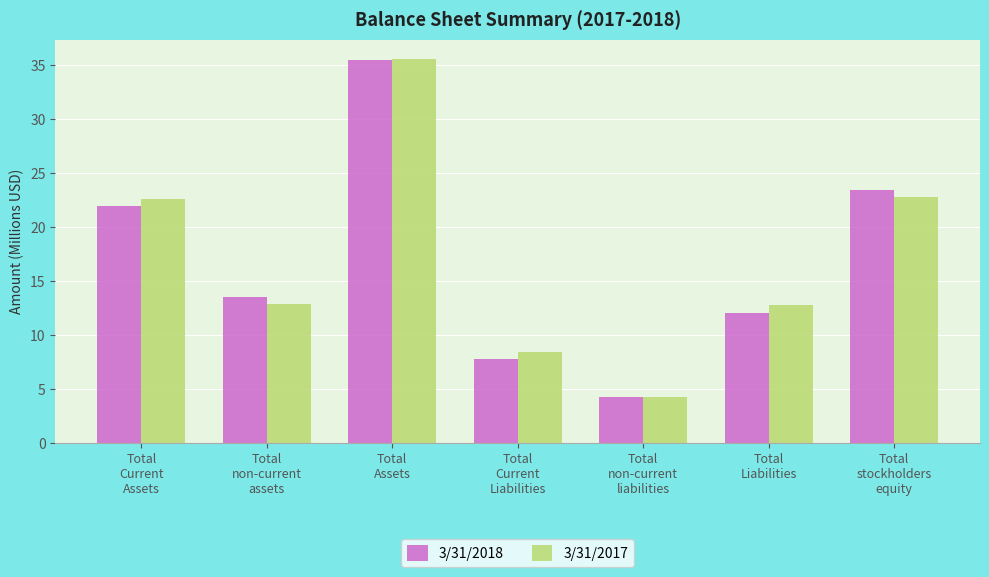

What is the sum of the 3/31/2018 values at Total
Current
Liabilities and Total
Assets?

43.3